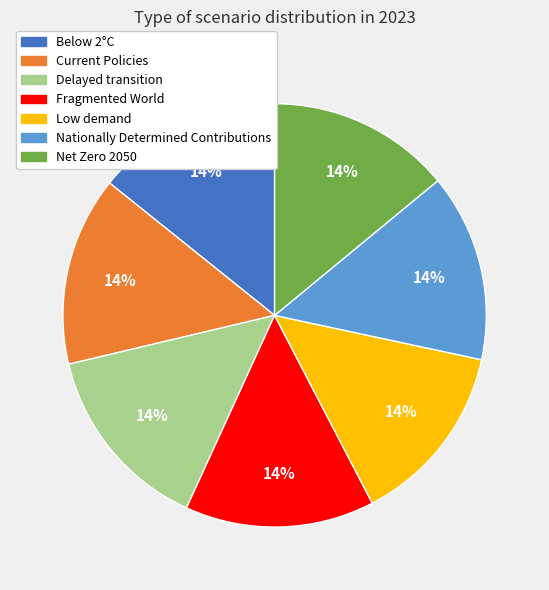

To the nearest percent, what percentage of the pie is Current Policies?

14%